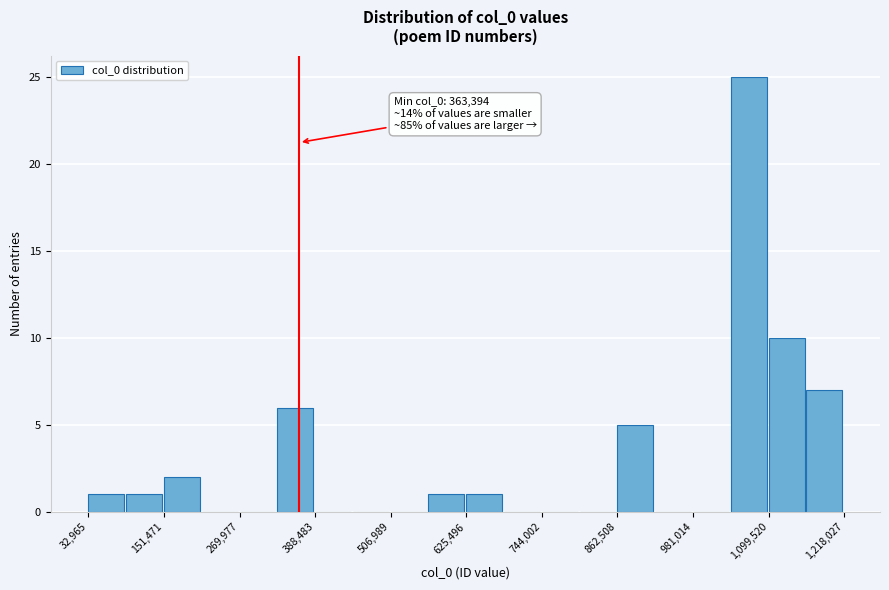

Read against the x-axis, roughly where is the centre of the tallest bar?

1060000